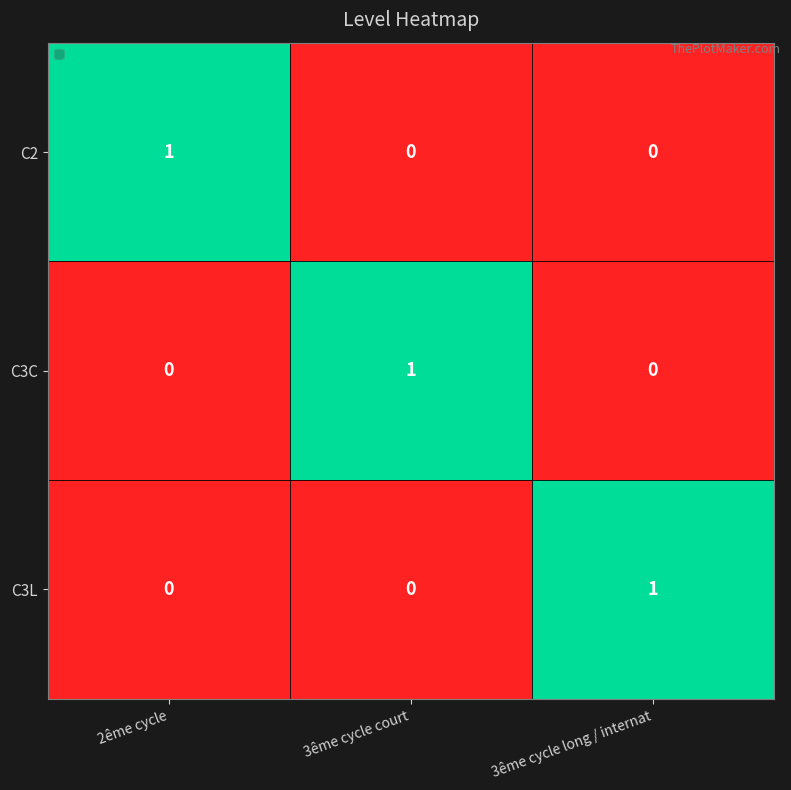

Which label corresponds to the largest value in the chart?

3ême cycle long / internat